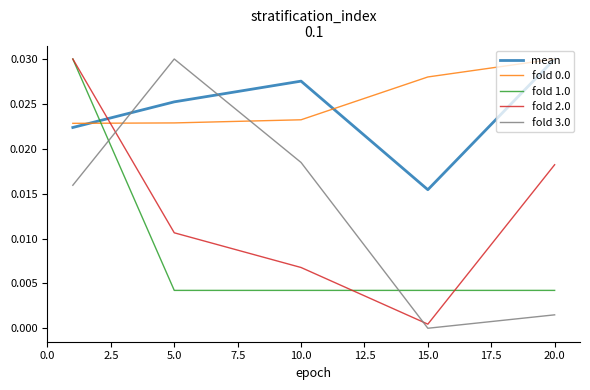

True or false: fold 0.0 has more than 2 interior local peaks.

False